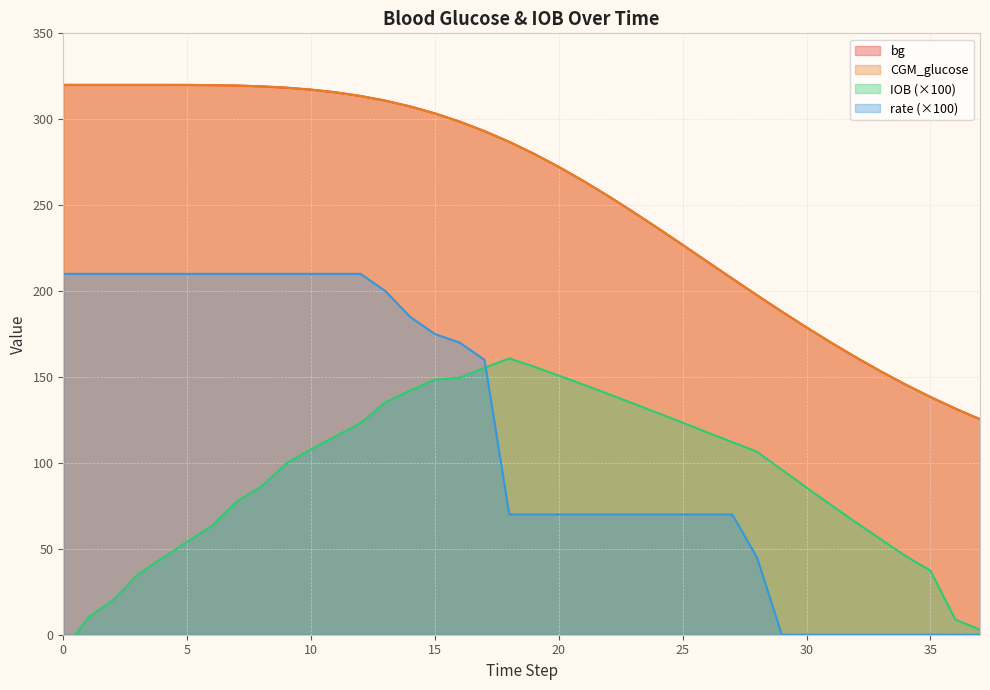

Reading right to left, extract all data points from this chart.

bg: 125.4	131.7	138.4	145.6	153.2	161.4	169.9	178.8	188.1	197.6	207.3	217.1	226.9	236.6	246.1	255.3	264.0	272.3	279.9	286.9	293.1	298.6	303.4	307.5	310.8	313.5	315.7	317.2	318.4	319.1	319.6	319.9	320.0	320.0	320.0	320.0	320.0	320.0
CGM_glucose: 125.4	131.7	138.4	145.6	153.3	161.4	169.9	178.8	188.1	197.6	207.3	217.1	226.9	236.6	246.1	255.3	264.0	272.3	279.9	286.8	293.1	298.6	303.4	307.5	310.8	313.5	315.7	317.3	318.4	319.2	319.6	319.9	320.0	320.0	320.0	320.0	320.0	320.0
IOB: 2.9	8.9	37.3	45.8	55.5	65.3	75.4	85.6	96.0	106.5	112.1	117.7	123.4	129.0	134.6	140.1	145.5	150.8	156.0	160.8	155.4	149.6	148.5	142.1	135.3	123.1	115.6	107.9	99.7	86.2	77.5	63.4	54.1	44.6	34.9	20.0	10.0	-10.0
rate: 0.0	0.0	0.0	0.0	0.0	0.0	0.0	0.0	0.0	45.0	70.0	70.0	70.0	70.0	70.0	70.0	70.0	70.0	70.0	70.0	160.0	170.0	175.0	185.0	200.0	210.0	210.0	210.0	210.0	210.0	210.0	210.0	210.0	210.0	210.0	210.0	210.0	210.0